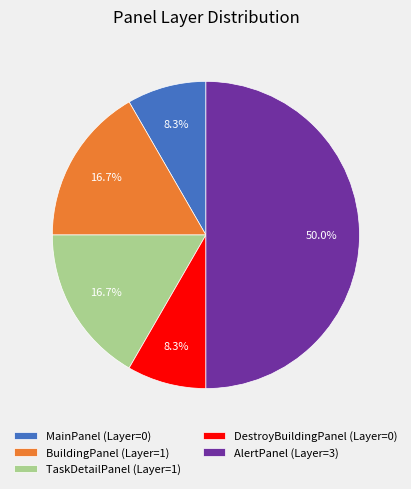

Which has a higher value, MainPanel or AlertPanel?

AlertPanel